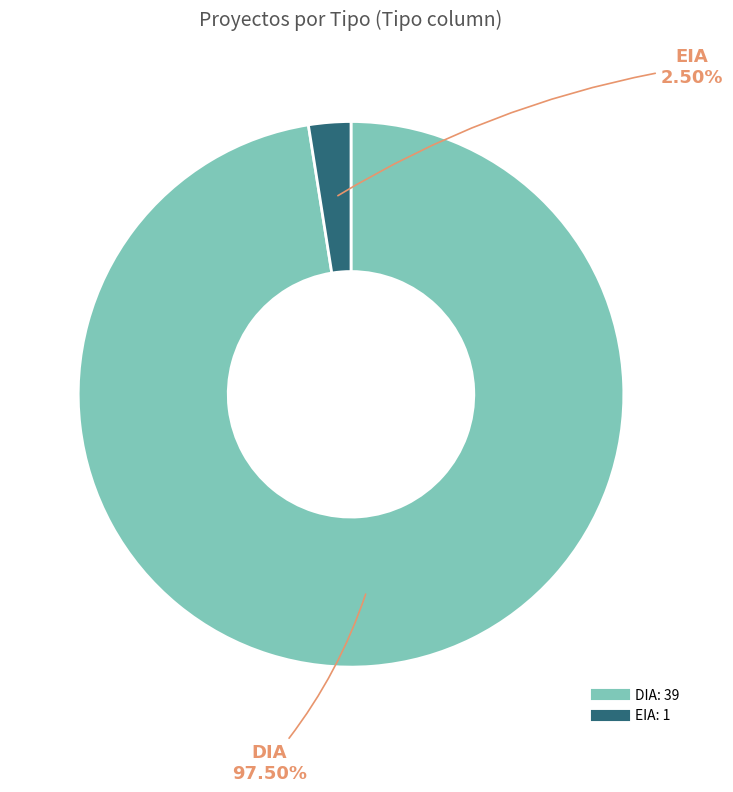

Rank the categories by value from highest to lowest.

DIA, EIA